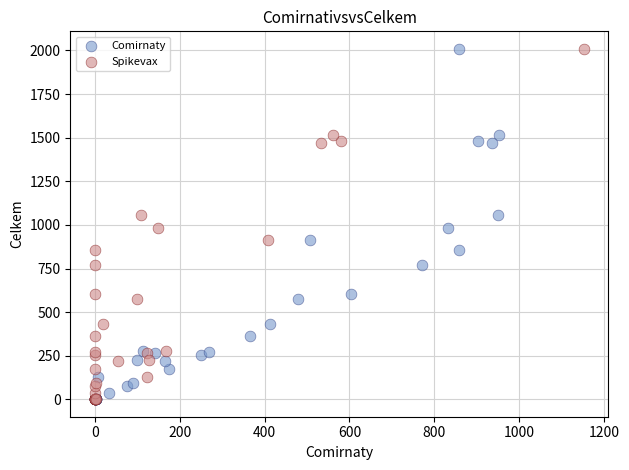

What are all the series names shown in the legend?

Comirnaty, Spikevax